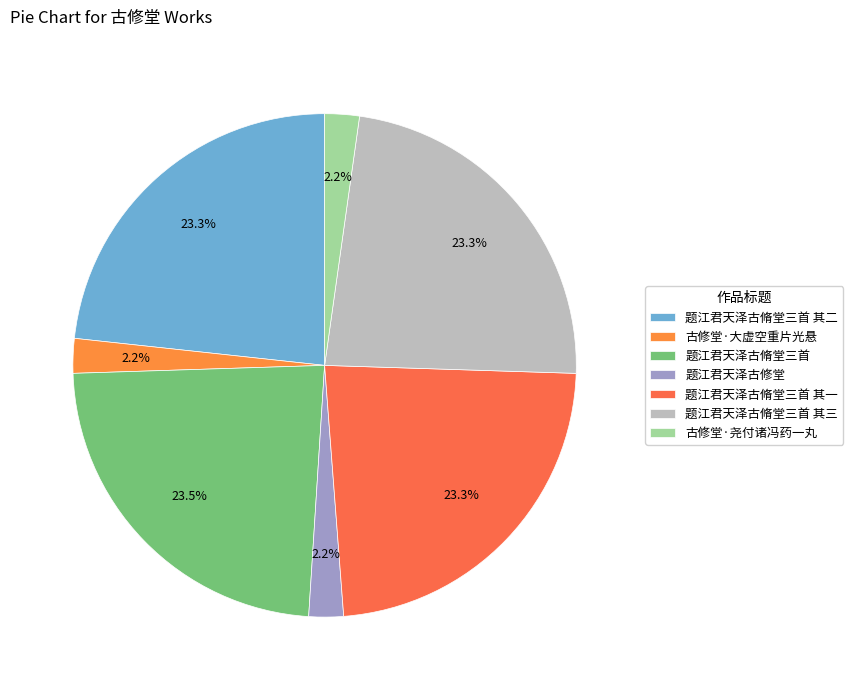

To the nearest percent, what portion does 题江君天泽古脩堂三首 其一 represent?

23%